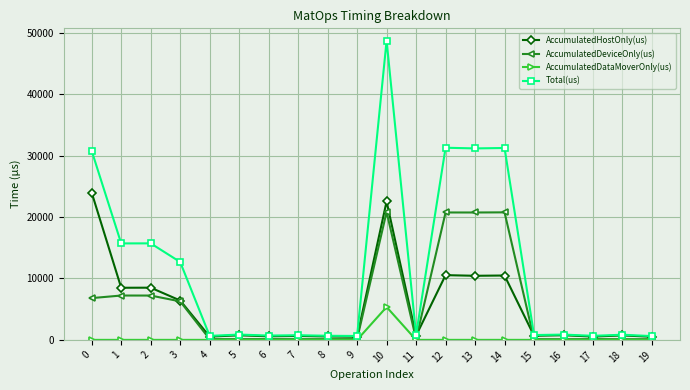

What is the value of the AccumulatedHostOnly(us) point at the 1st from the left?

23974.2